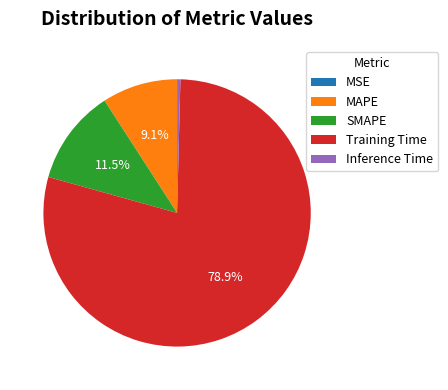

Is there a majority slice in this chart?

Yes